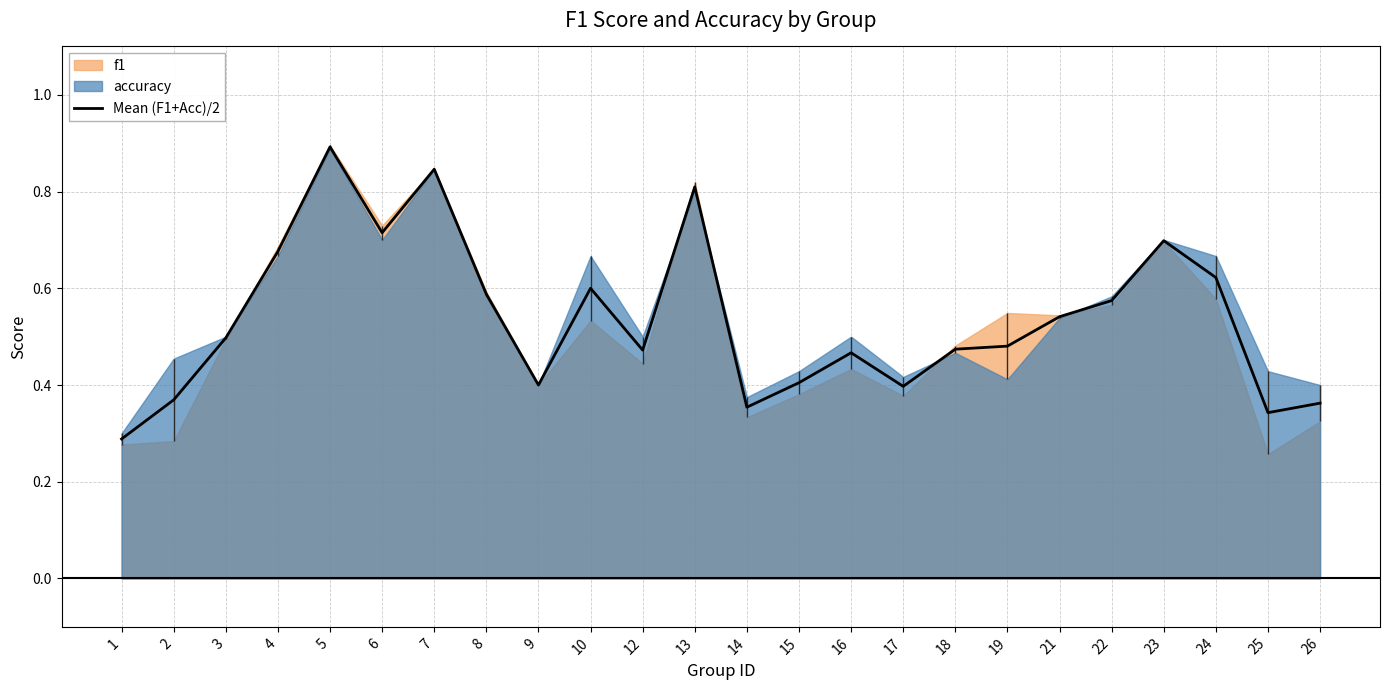

True or false: Mean (F1+Acc)/2 has a value of 0.8 at 13.

True